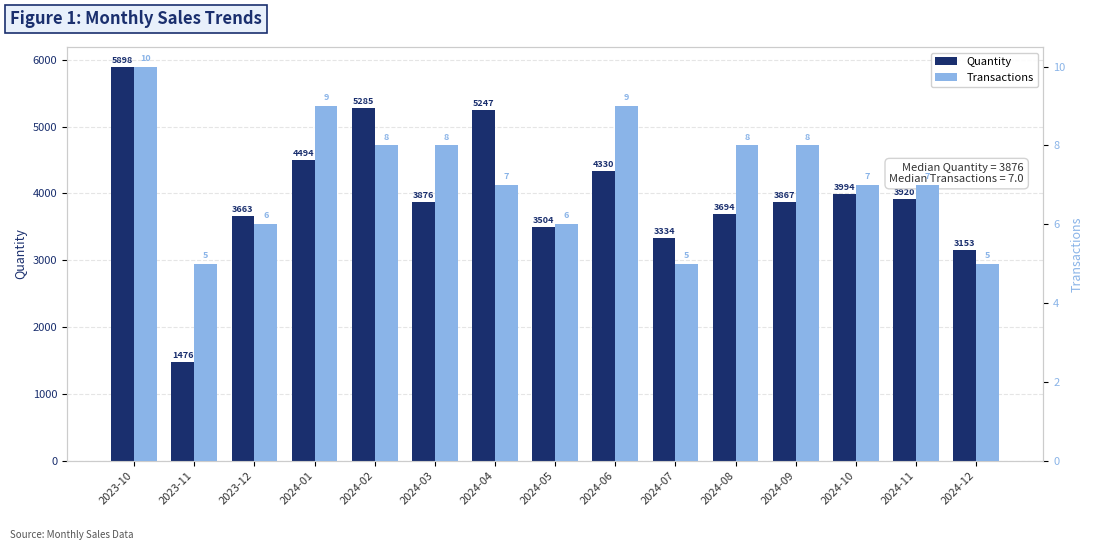

What is the minimum value for Transactions?

5